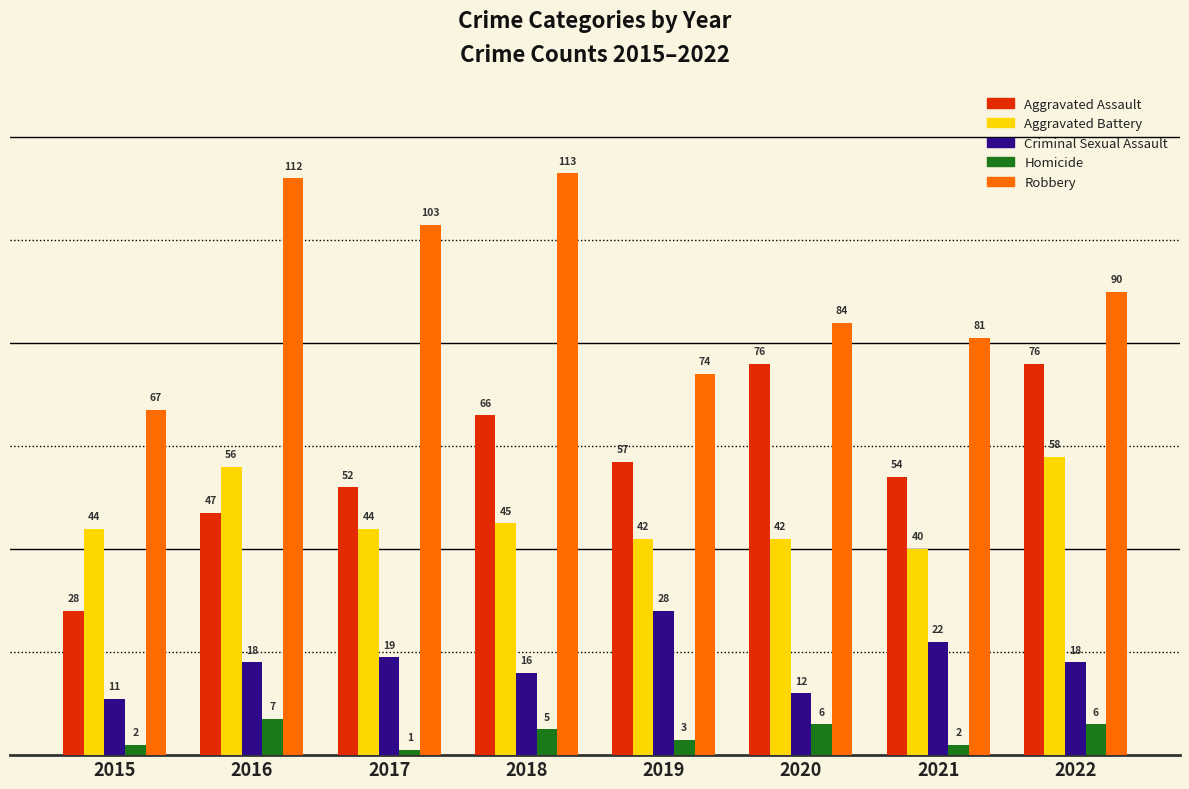

Which category has the lowest value in the Criminal Sexual Assault series?

2015